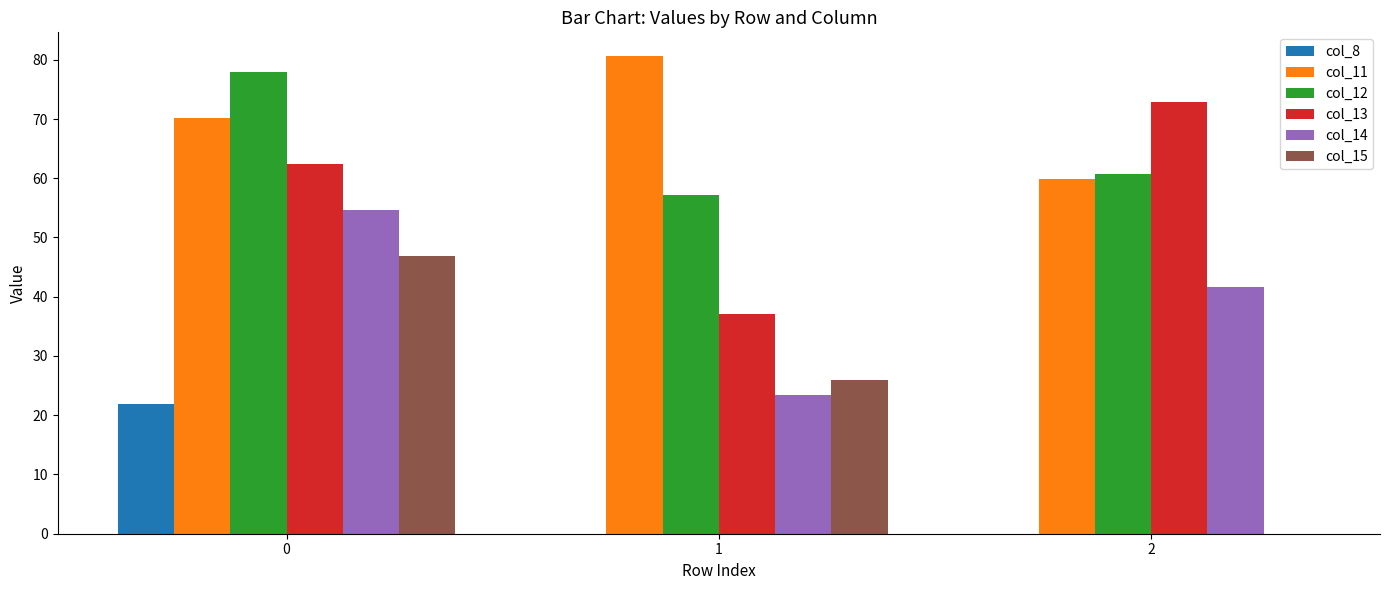

Which series changed the most between 0 and 2?

col_15